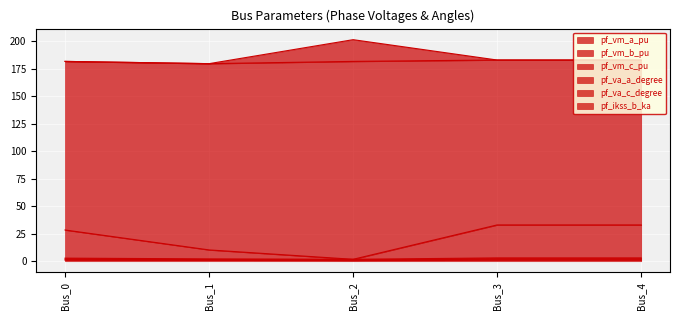

Which category has the highest value in the pf_ikss_b_ka series?

Bus_2